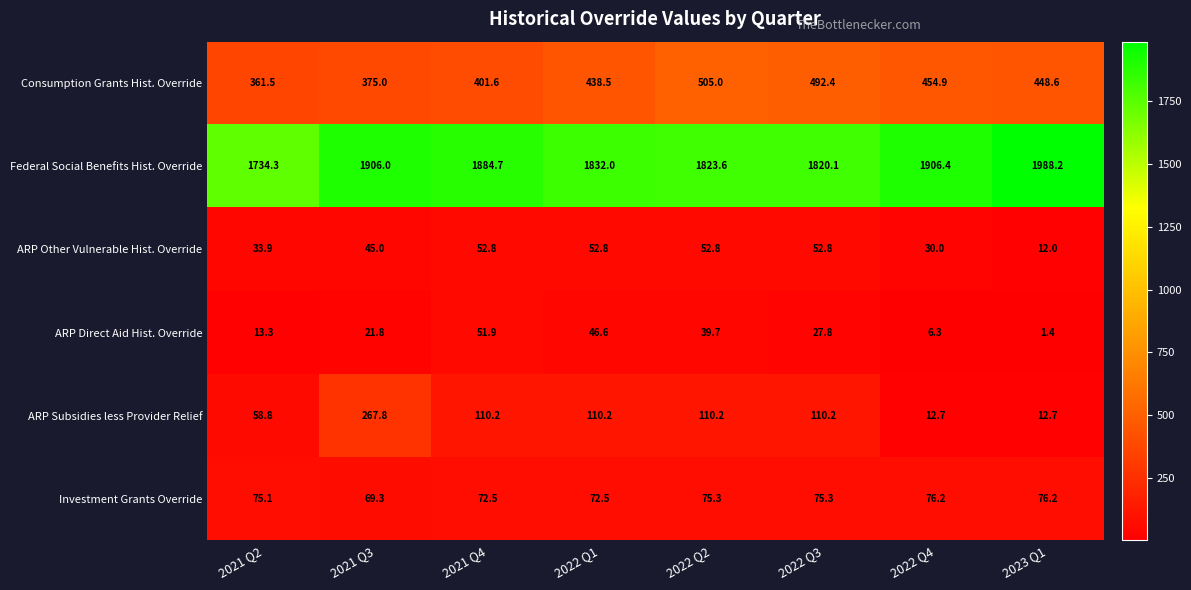

What is the minimum value shown in the chart?

1.4